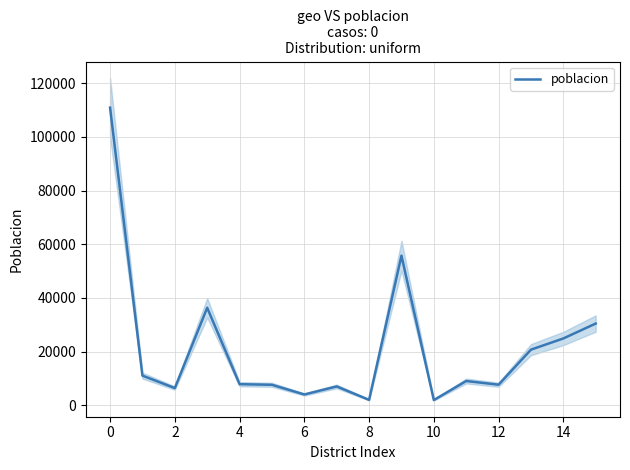

Is this an area chart (filled region under the line)?

No